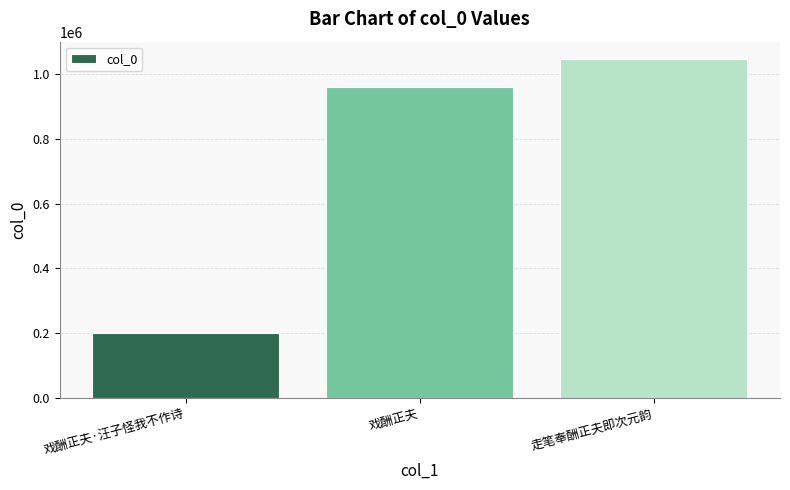

Which label corresponds to the largest value in the chart?

走笔奉酬正夫即次元韵